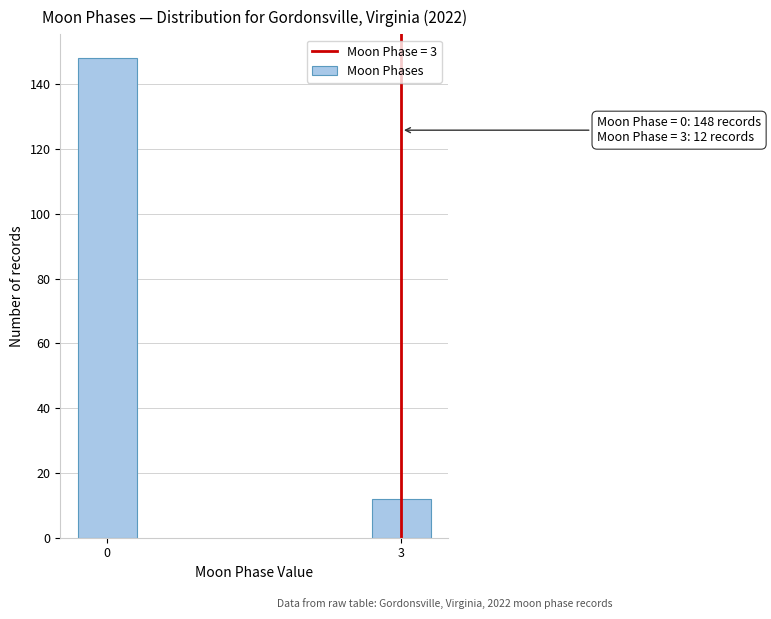

Reading right to left, transcribe all the data shown in this chart.

12	148